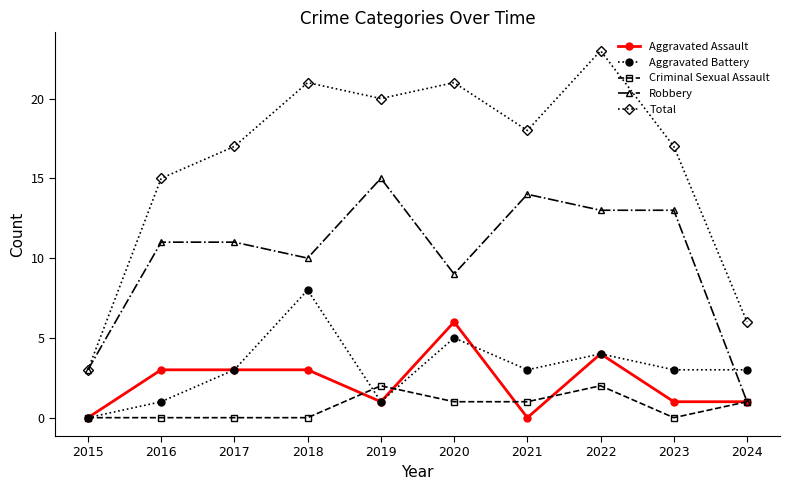

Which label corresponds to the largest value in the chart?

2022